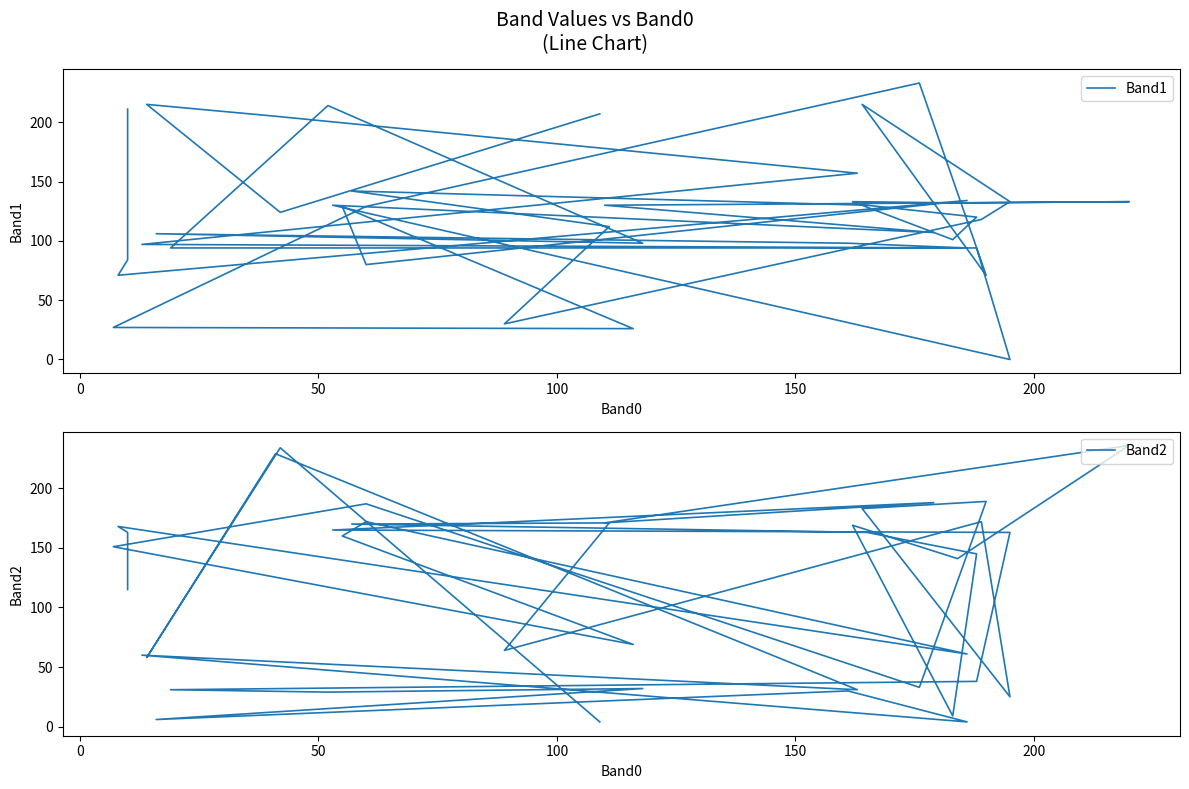

How many series are shown in this chart?

2